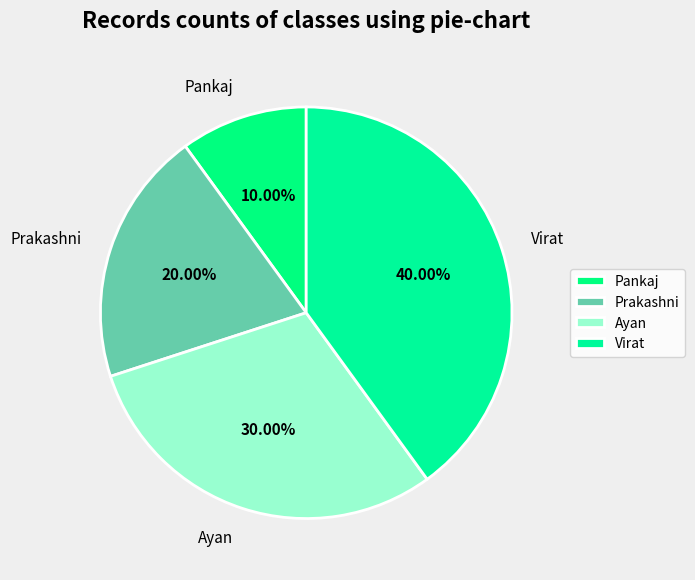

What is the total percentage of Ayan and Pankaj?

40.0%